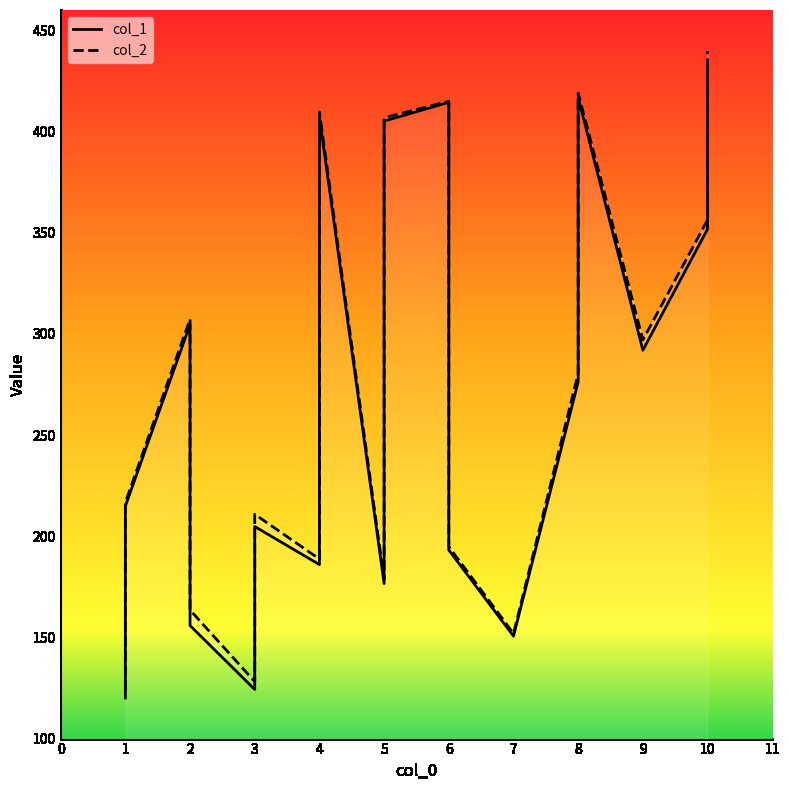

How many data points does each series have?

18